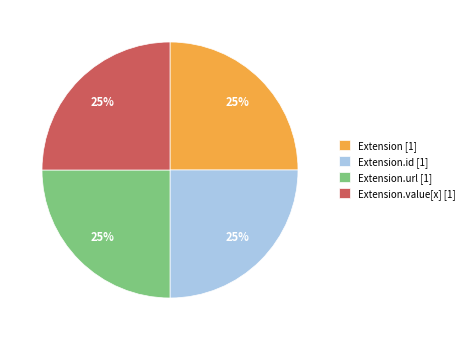

Is there any slice that represents more than half of the pie?

No